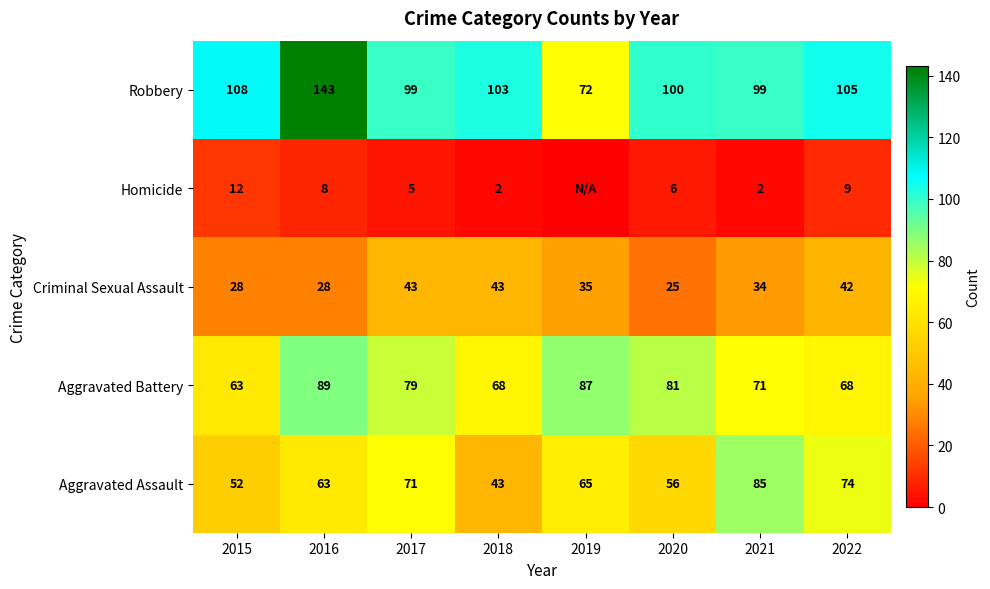

What is the total value across all series at 2016?

331